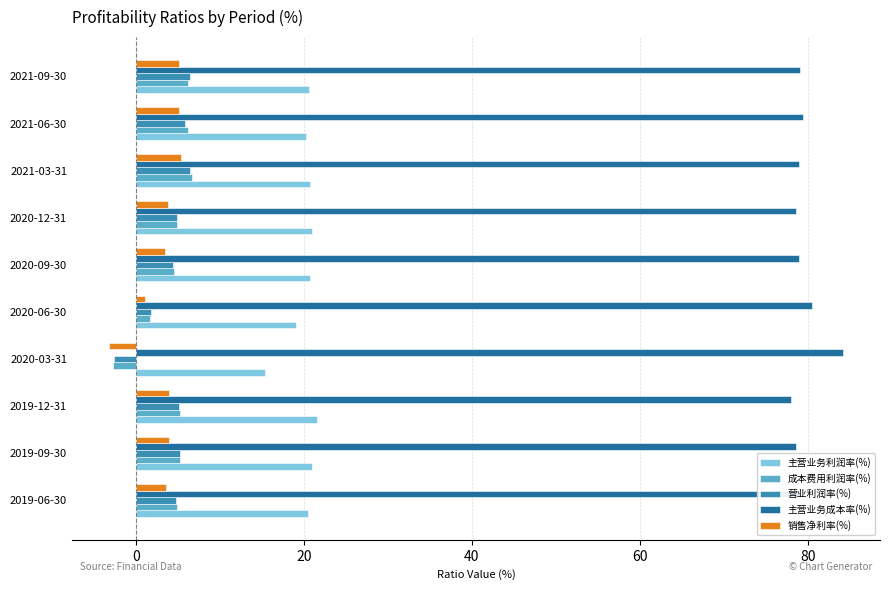

True or false: 销售净利率(%) has a value of 1.2 at 2021-06-30.

False